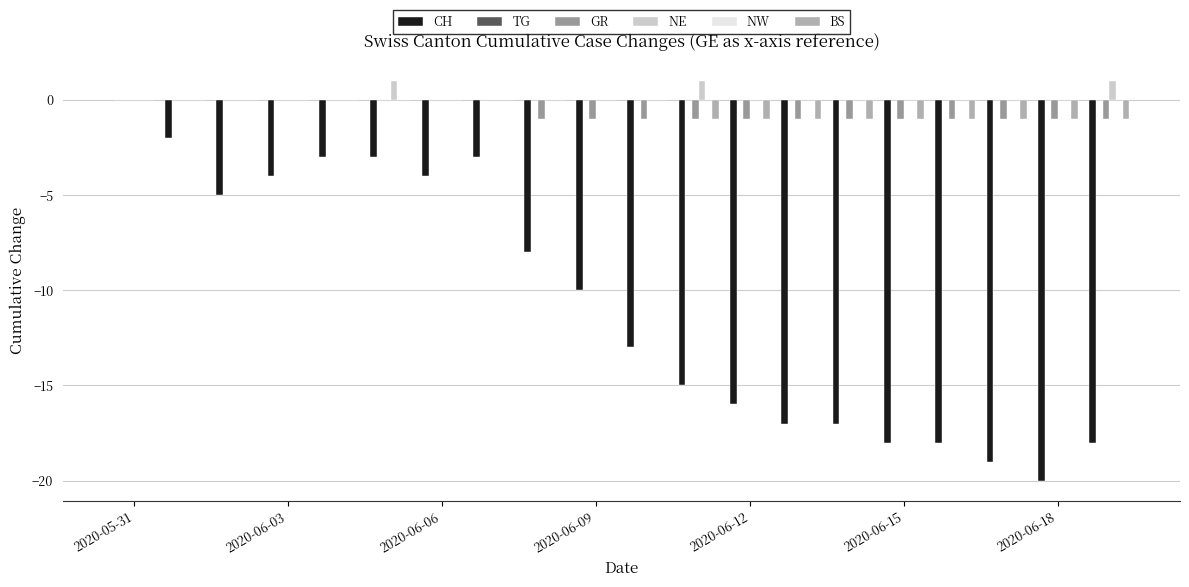

Count the number of data series in this chart.

6